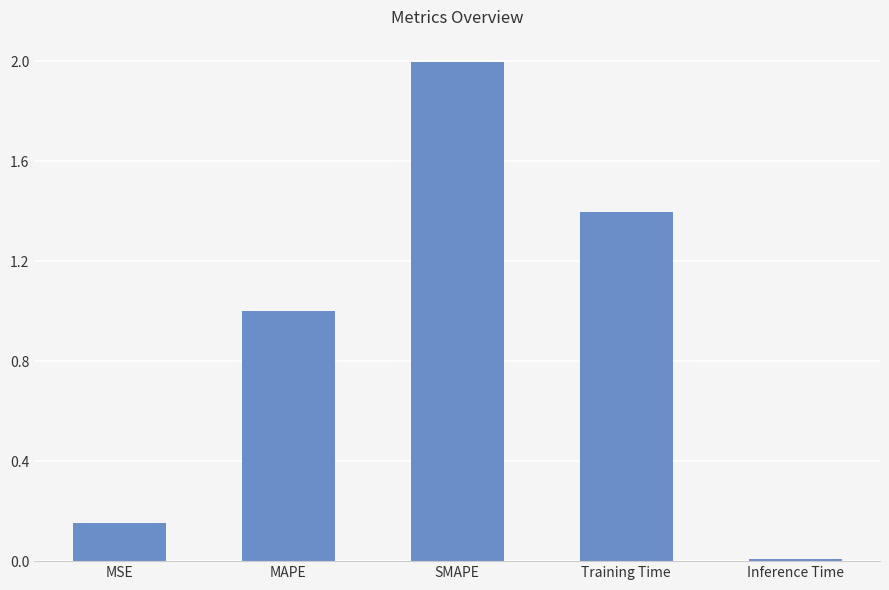

Between Inference Time and SMAPE, which is larger?

SMAPE